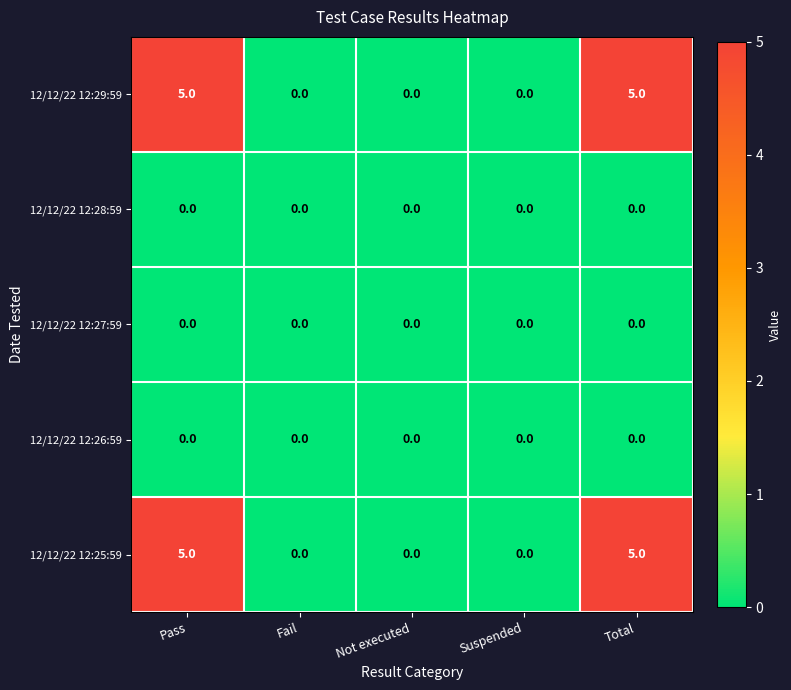

What is the sum of the 12/12/22 12:29:59 values at Fail and Total?

5